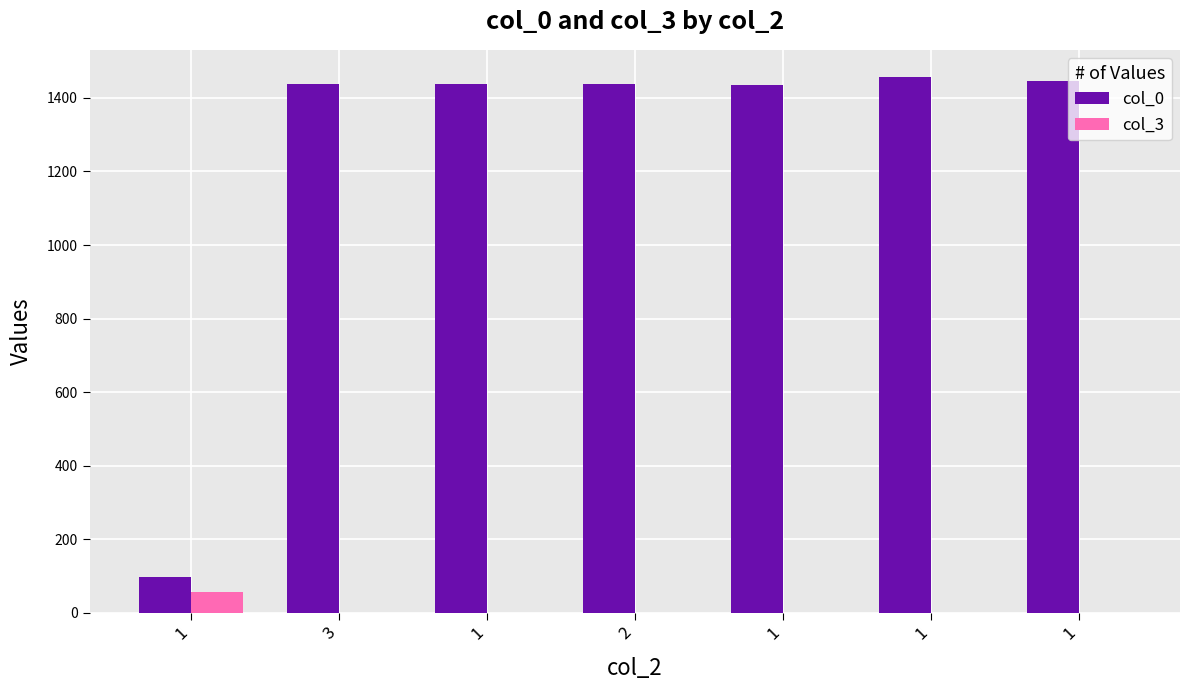

What is the total value across all series at 3?

1437